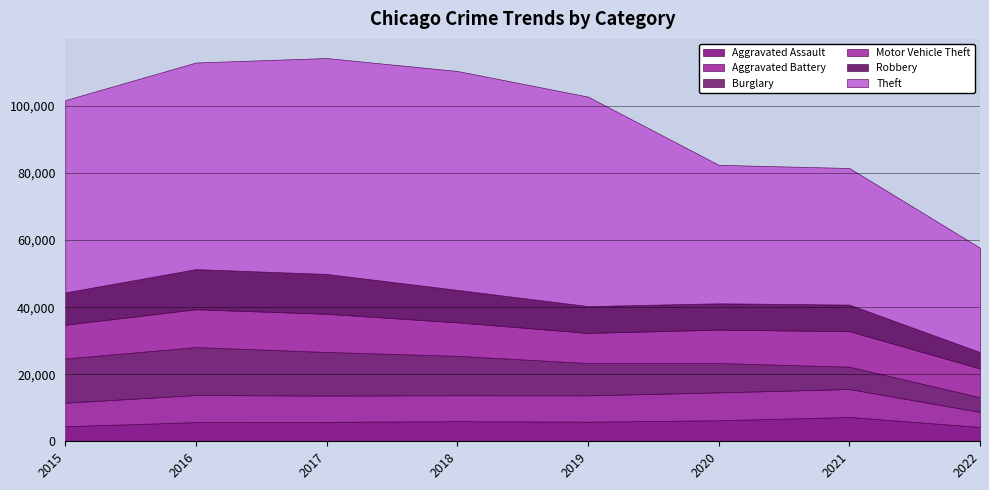

True or false: Aggravated Assault has a value of 941 at 2022.

False